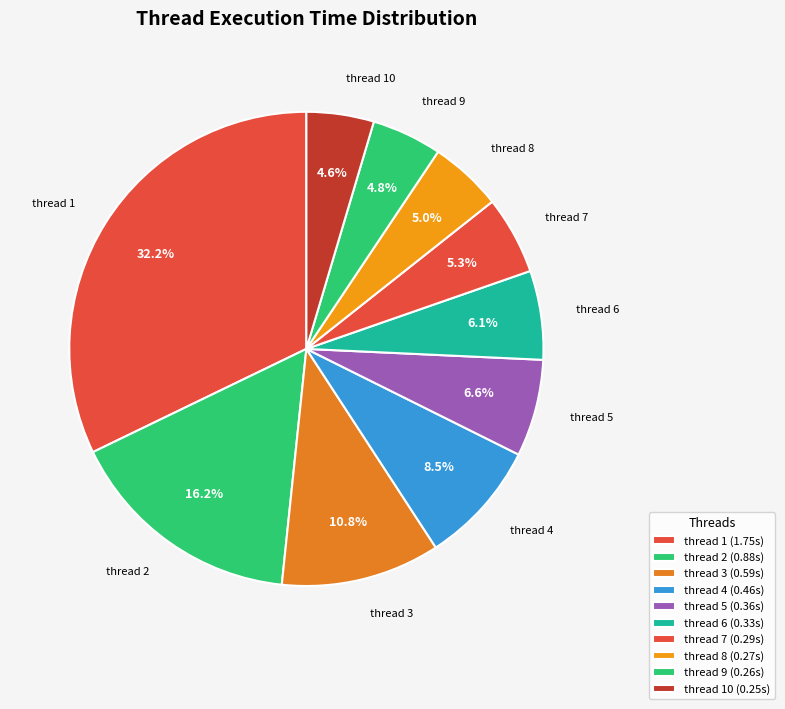

Which has a higher value, thread 3 or thread 9?

thread 3